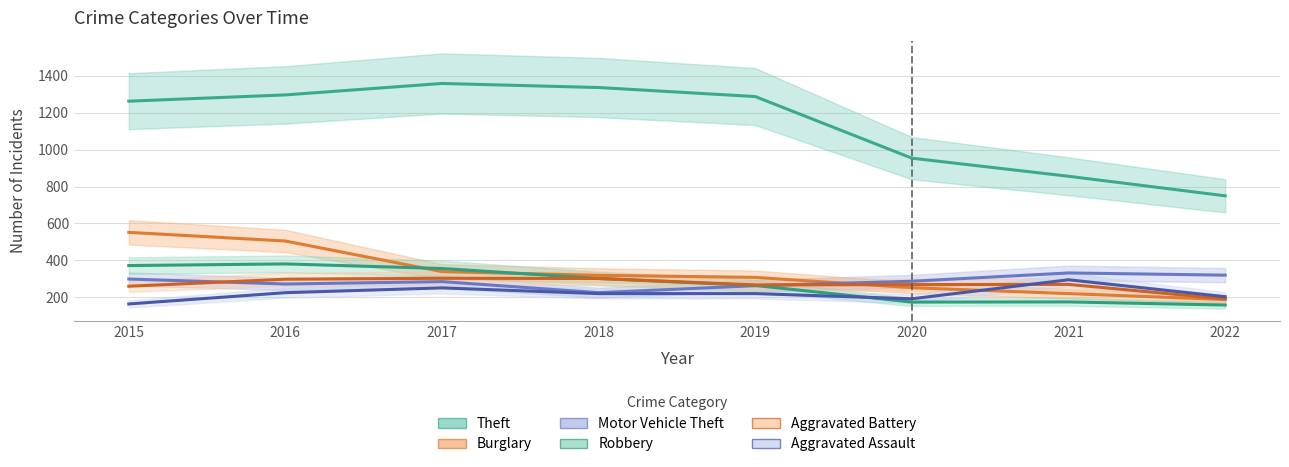

Where is Aggravated Battery nearest to the value 247?

2015